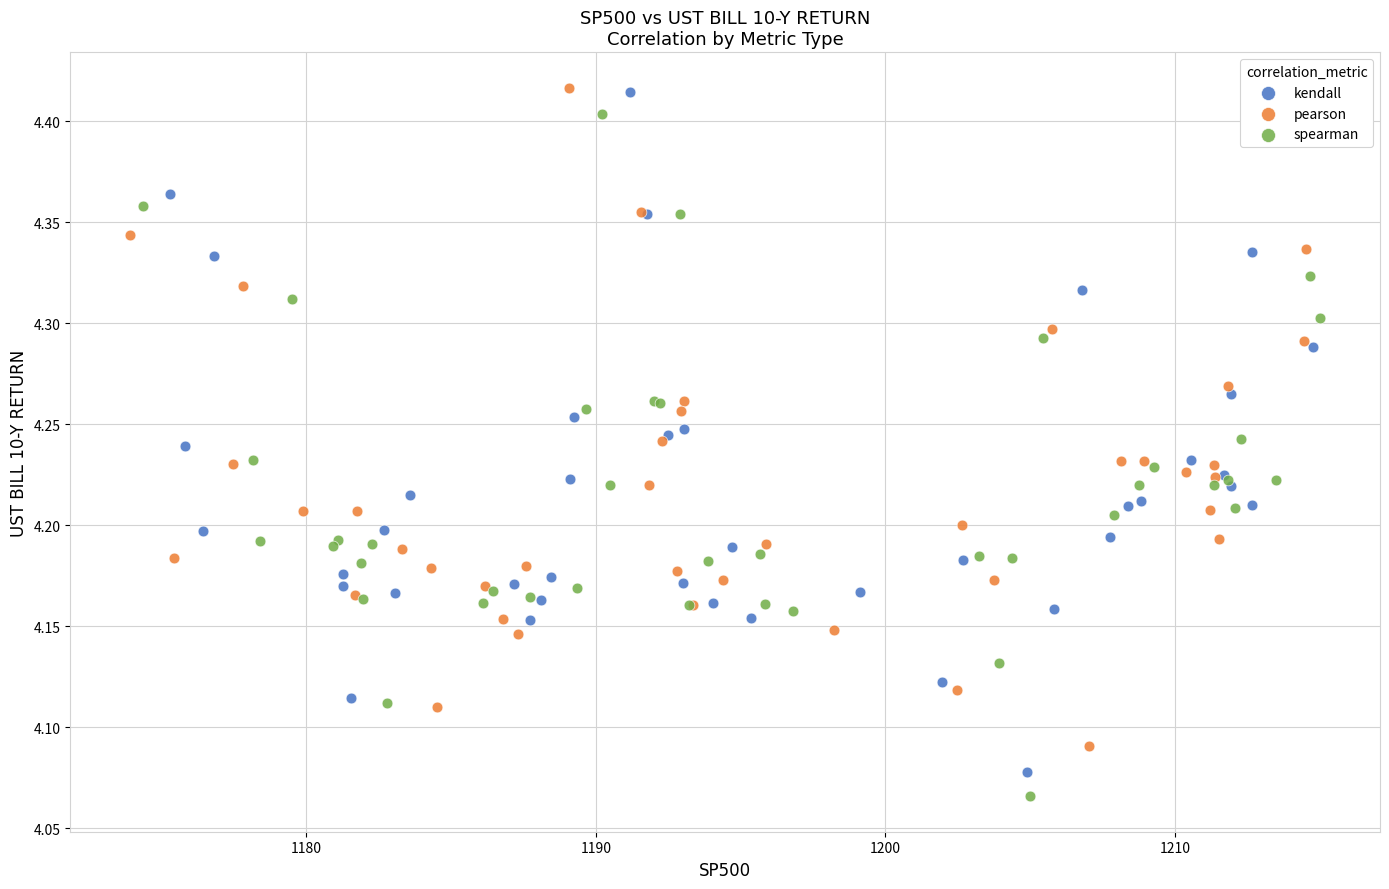

Which series has the largest Y range (max minus min)?

spearman